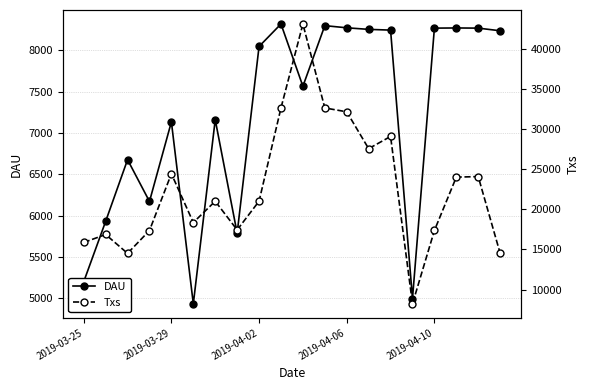

At how many categories does at least one series exceed 39546?

1